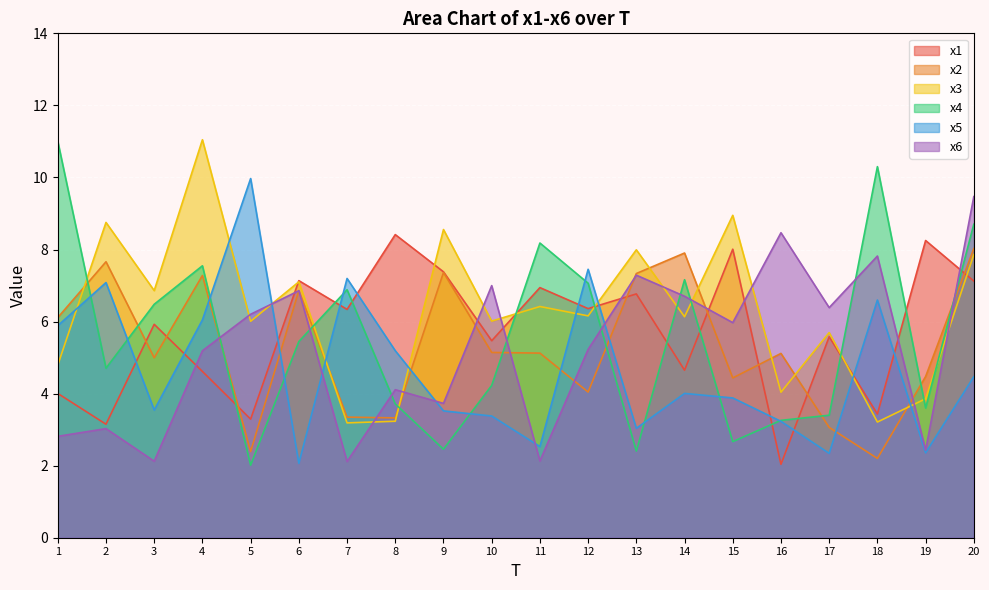

How many series are shown in this chart?

6